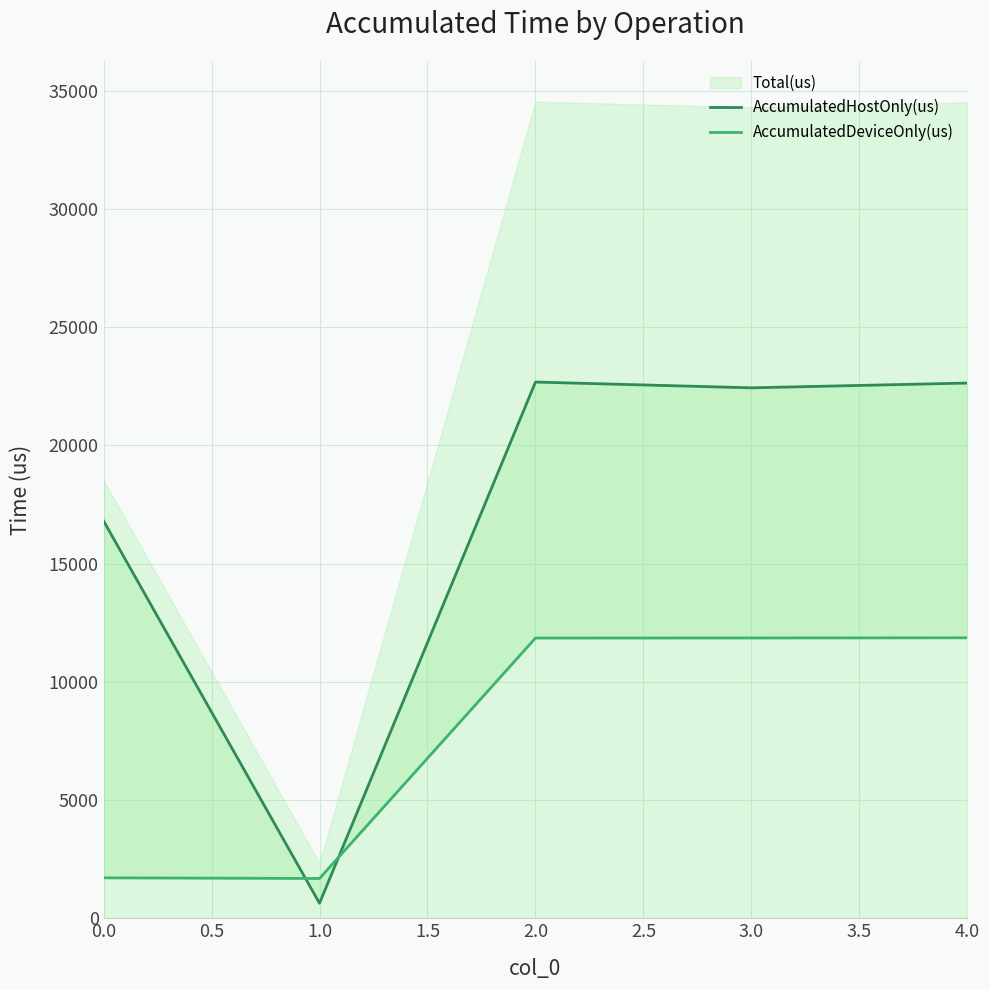

Which series changed the most between 0.0 and 3.0?

AccumulatedDeviceOnly(us)